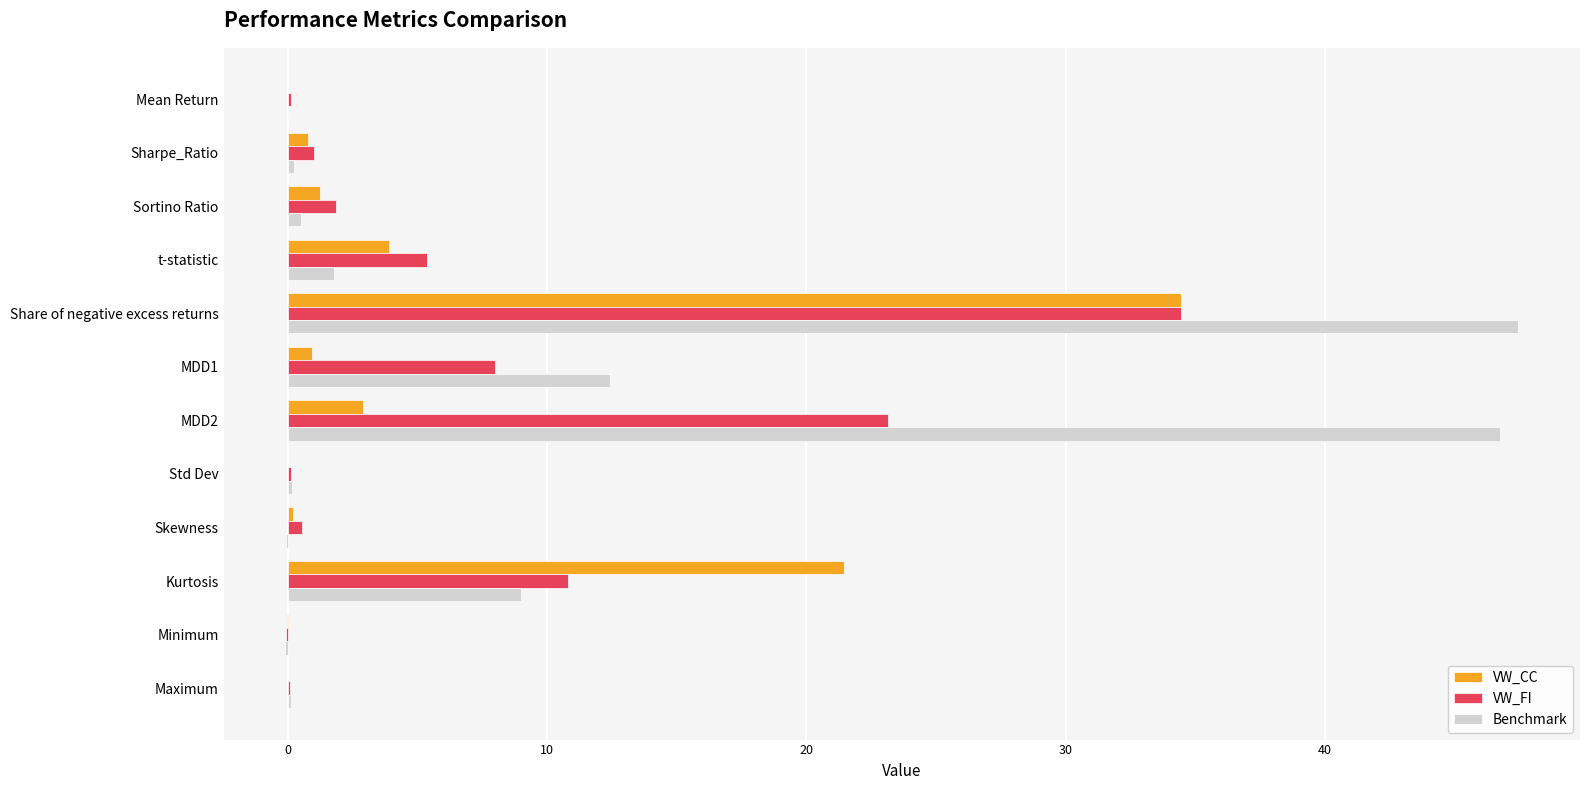

What is the sum of all VW_CC values?

65.9